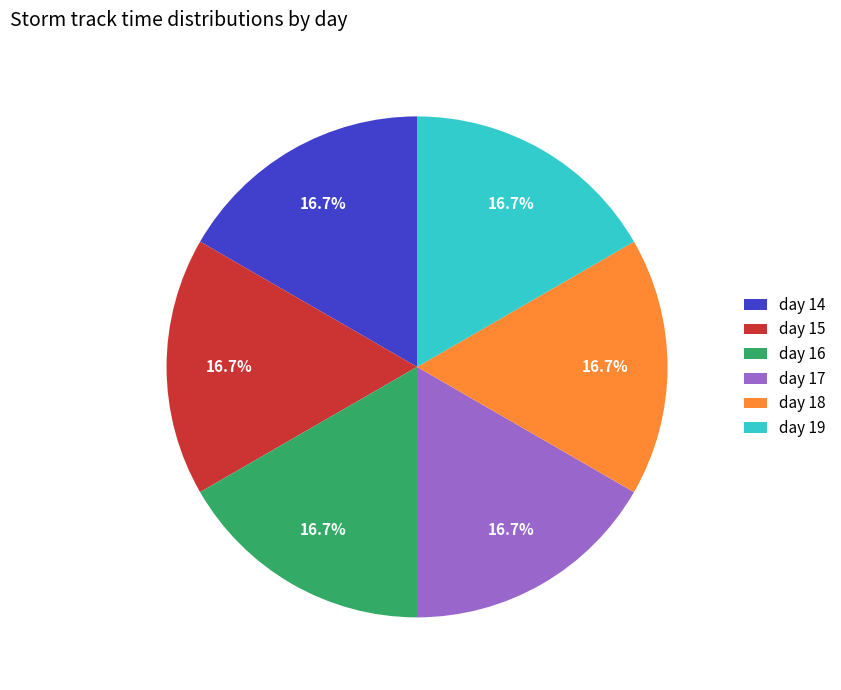

Is there a majority slice in this chart?

No